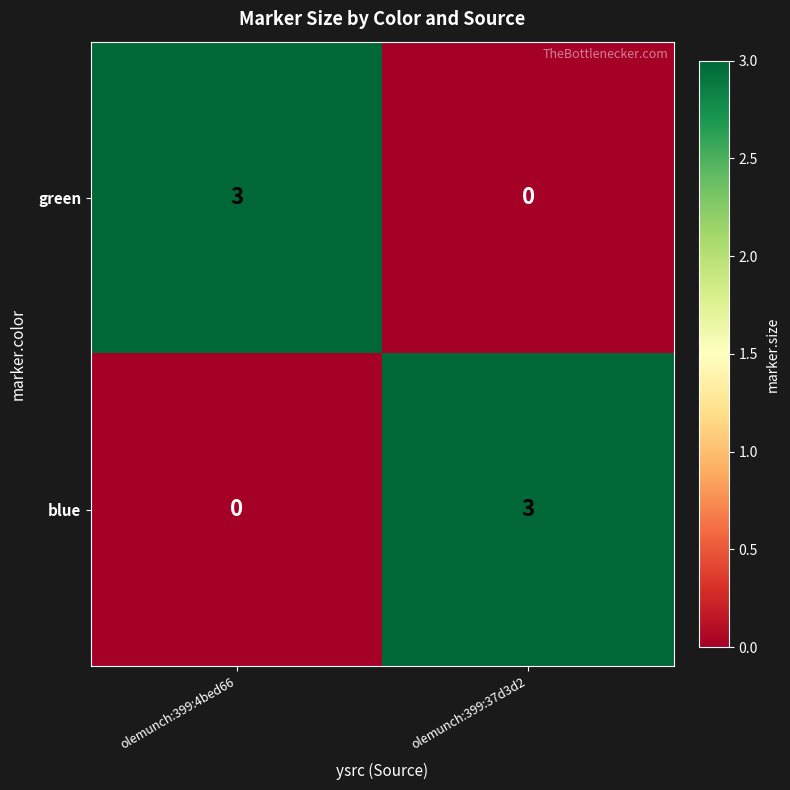

What is the sum of the blue values at olemunch:399:4bed66 and olemunch:399:37d3d2?

3